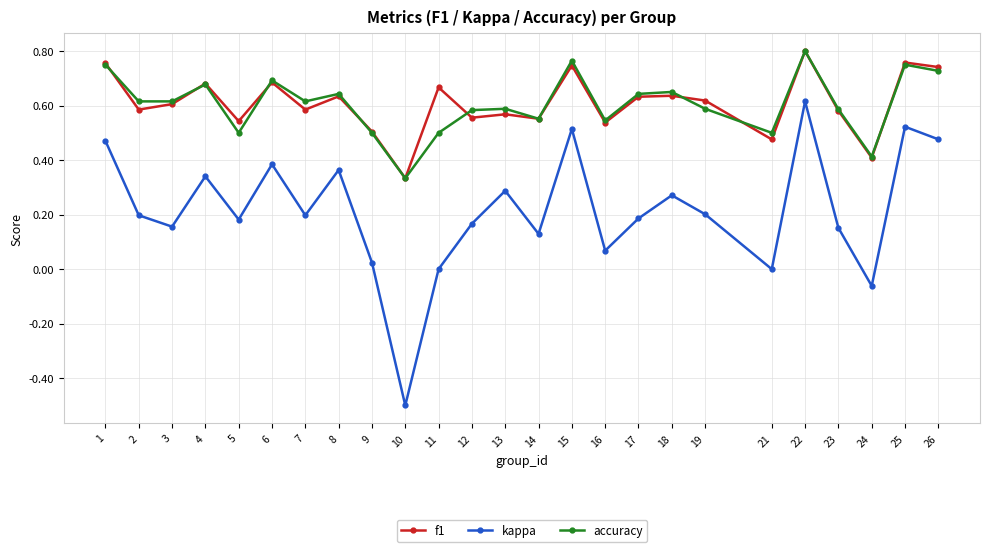

Is this an area chart (filled region under the line)?

No